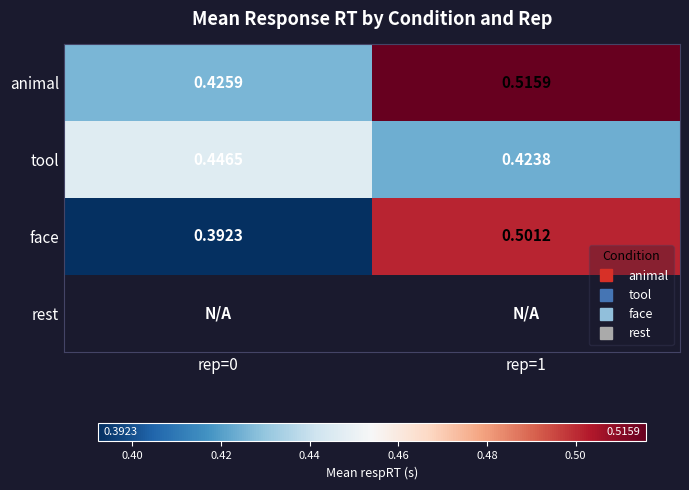

How many distinct data groups are displayed?

4